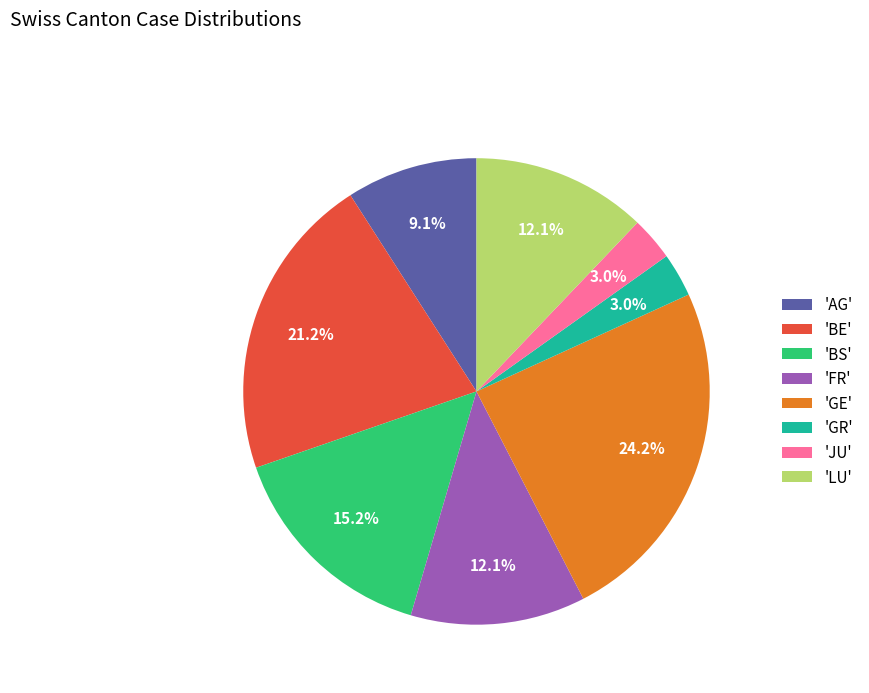

Between 'BE' and 'AG', which is larger?

'BE'